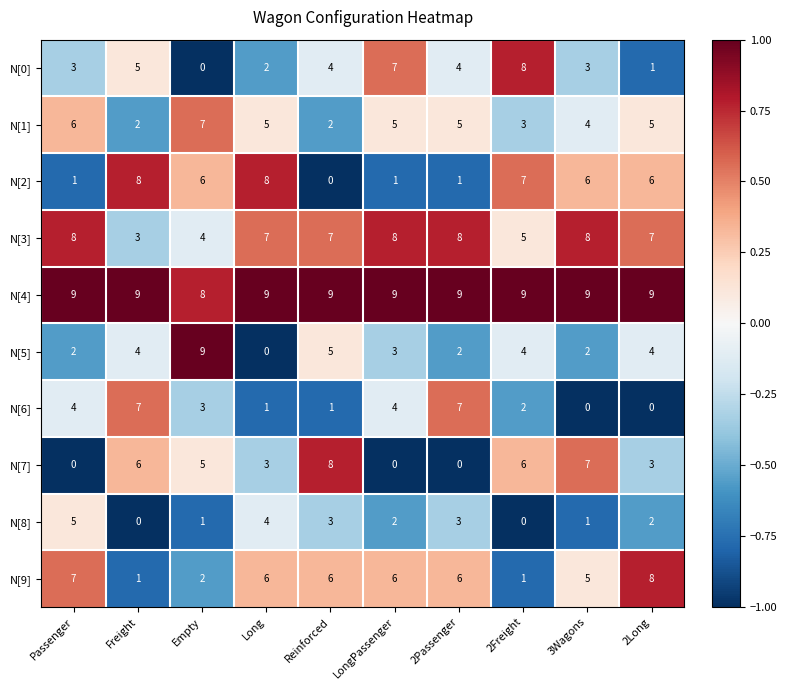

True or false: N[9] has a value of 0 at Empty.

False